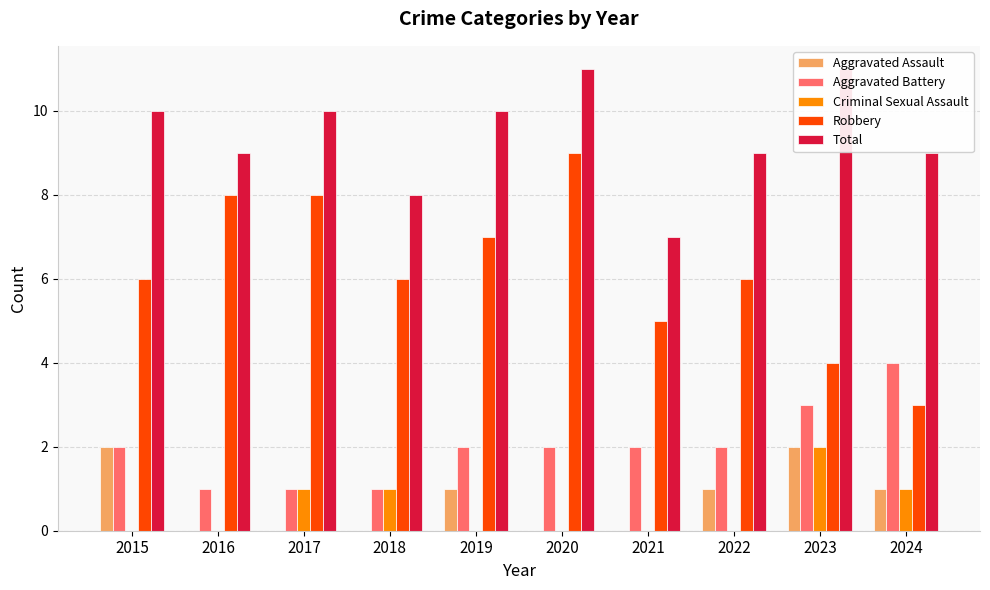

Count the number of categories in the chart.

10